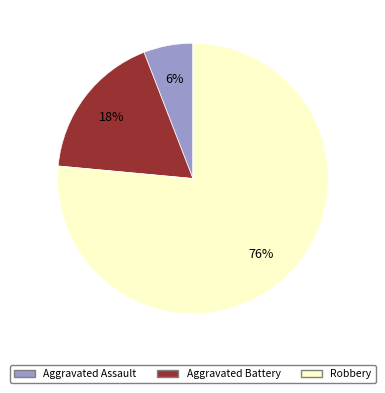

How many slices are in this pie chart?

3